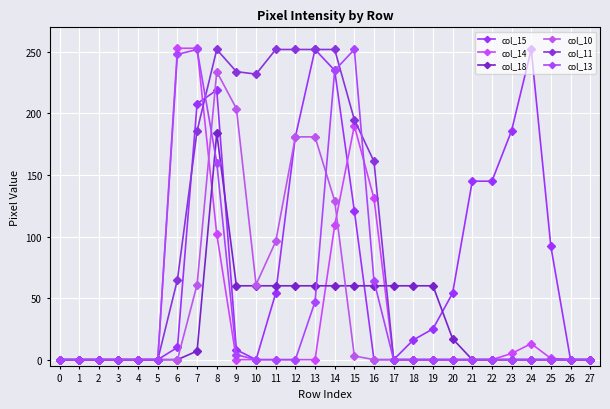

Rank the series by their maximum value, from lowest to highest.

col_18, col_10, col_15, col_11, col_13, col_14